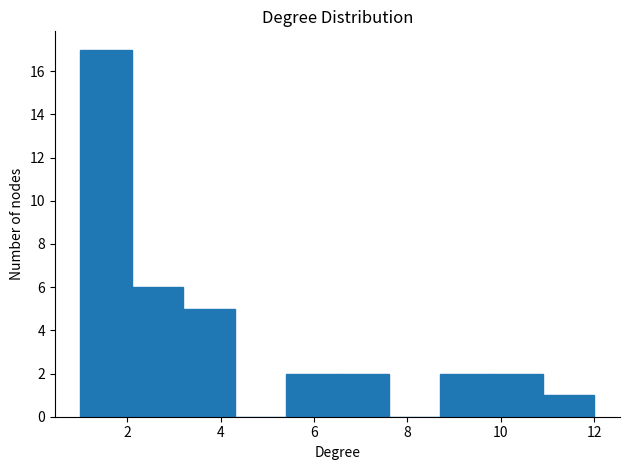

How tall is the bar that spans 2.1 to 3.2 on the x-axis? Neither the bar edges nor the heights are printed on the chart, so give them approximately, as read against the axes.

6